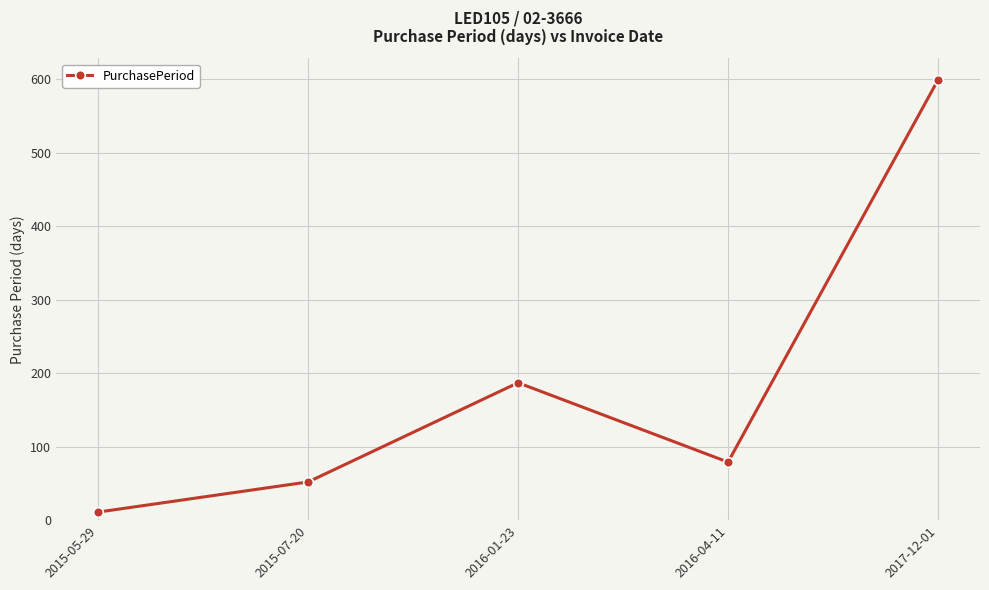

Approximately how many times larger is the value at 2015-07-20 compared to 2016-01-23?

0.3